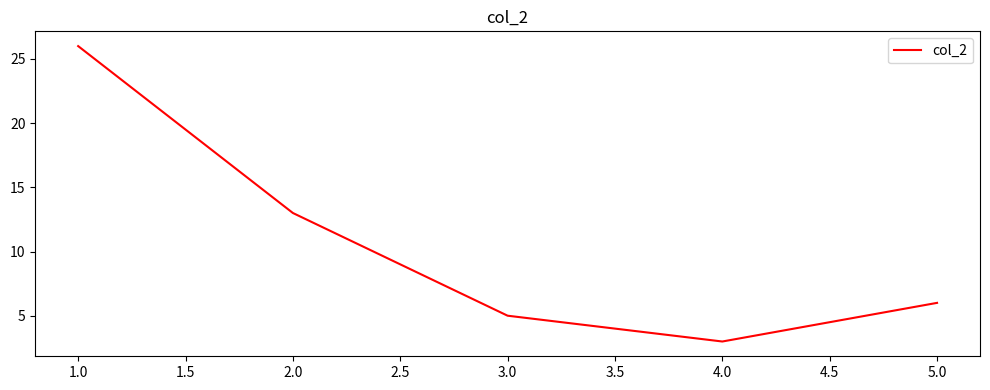

What is the difference between the values at 2.0 and 4.0?

10.0